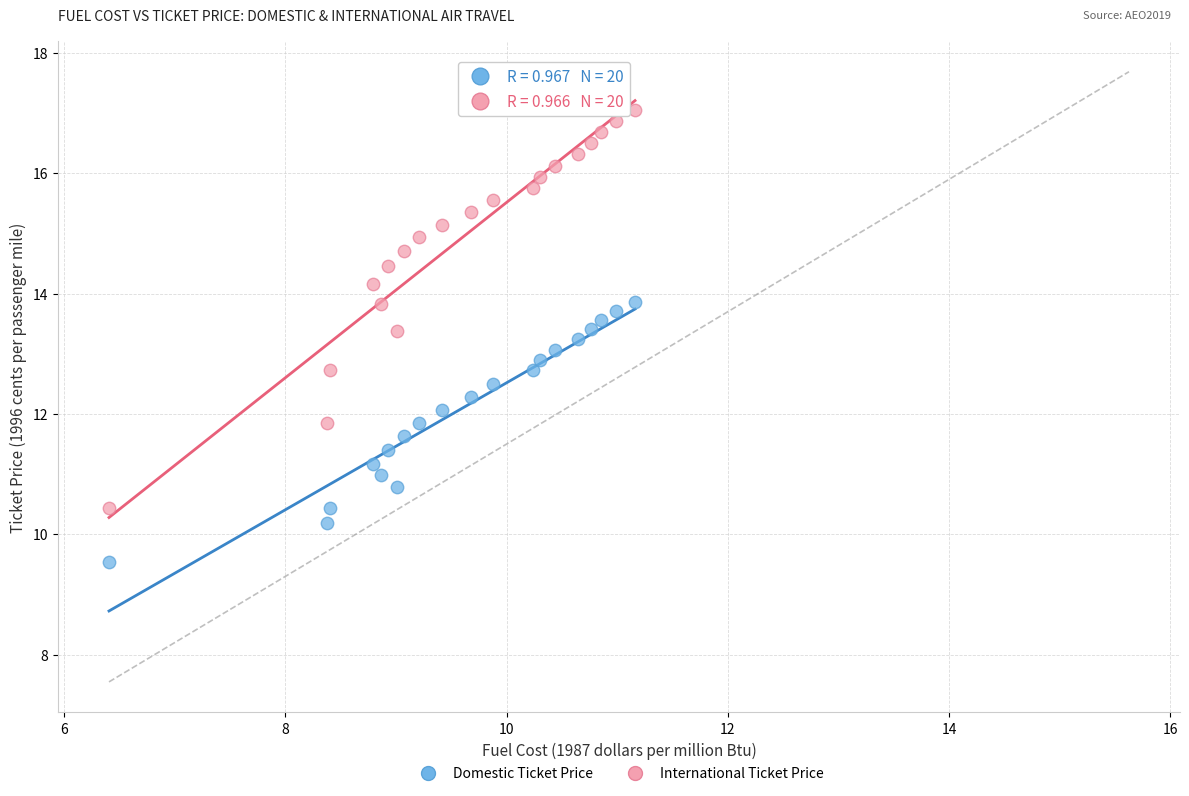

Which series reaches the maximum Y coordinate?

International Ticket Price